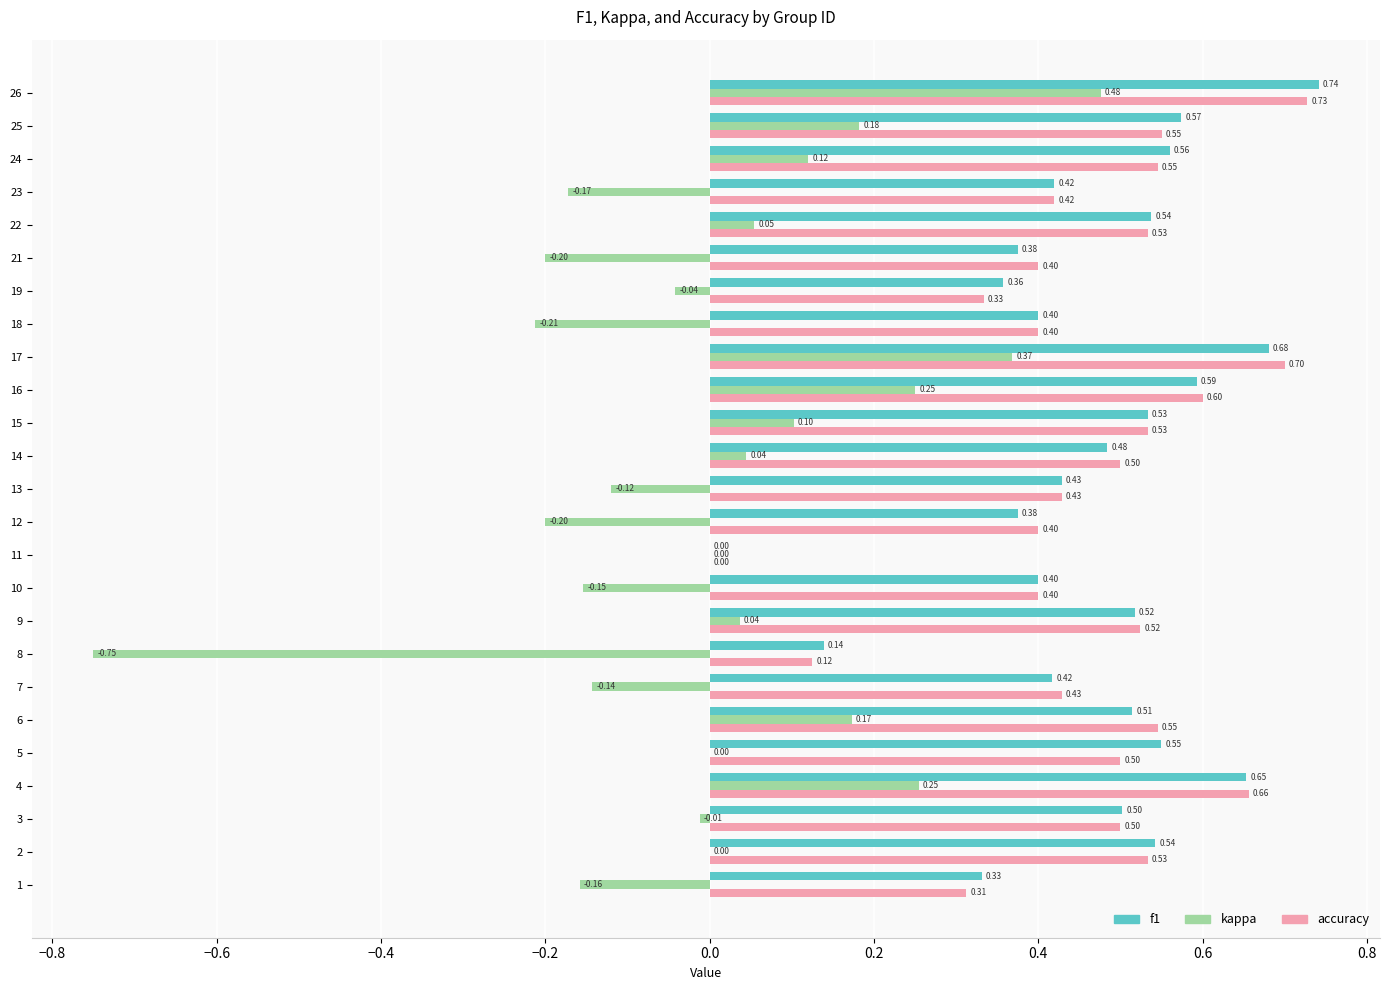

Between 11 and 21, which series saw the biggest shift?

accuracy